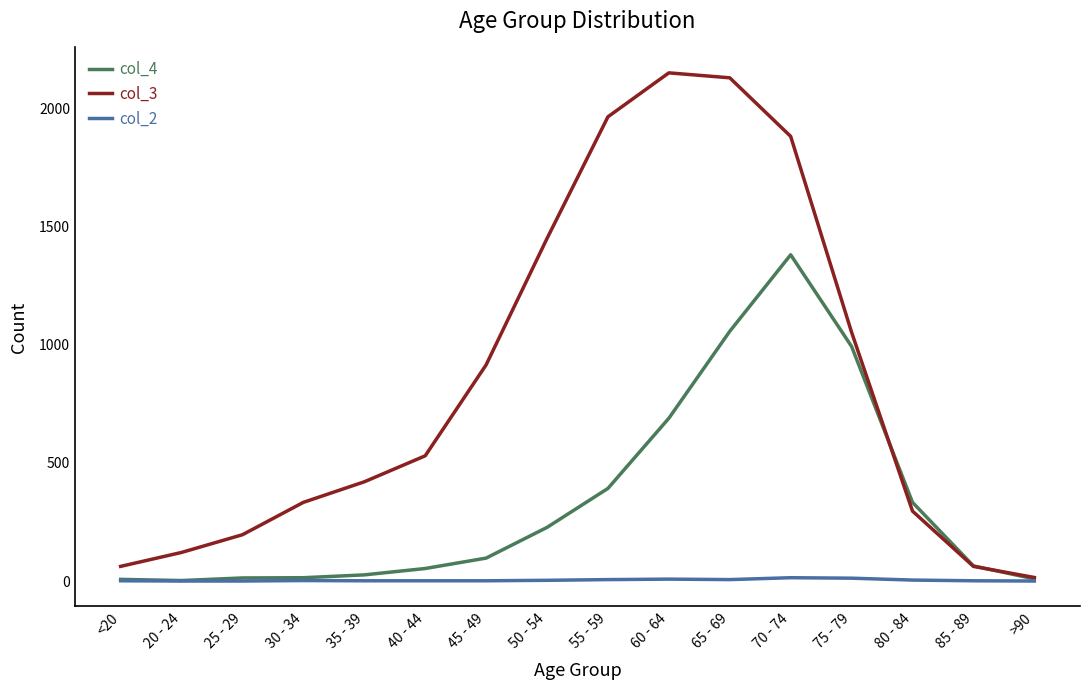

True or false: col_2 has a value of 3 at 50 - 54.

True